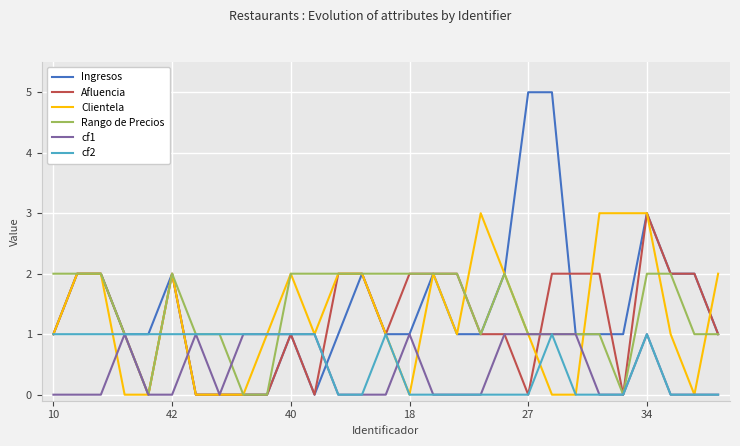

What is the maximum value shown in the chart?

5